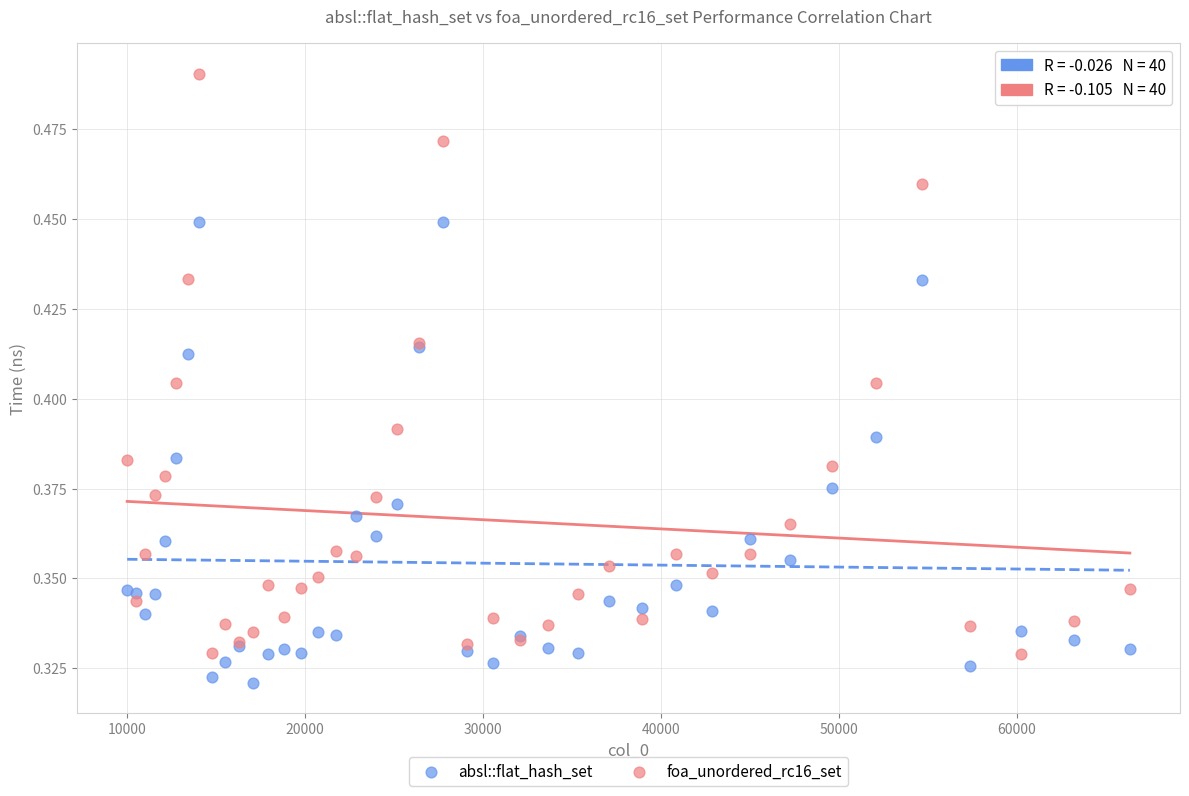

What is the X range (max minus min) for the scatter plot?

56358.0